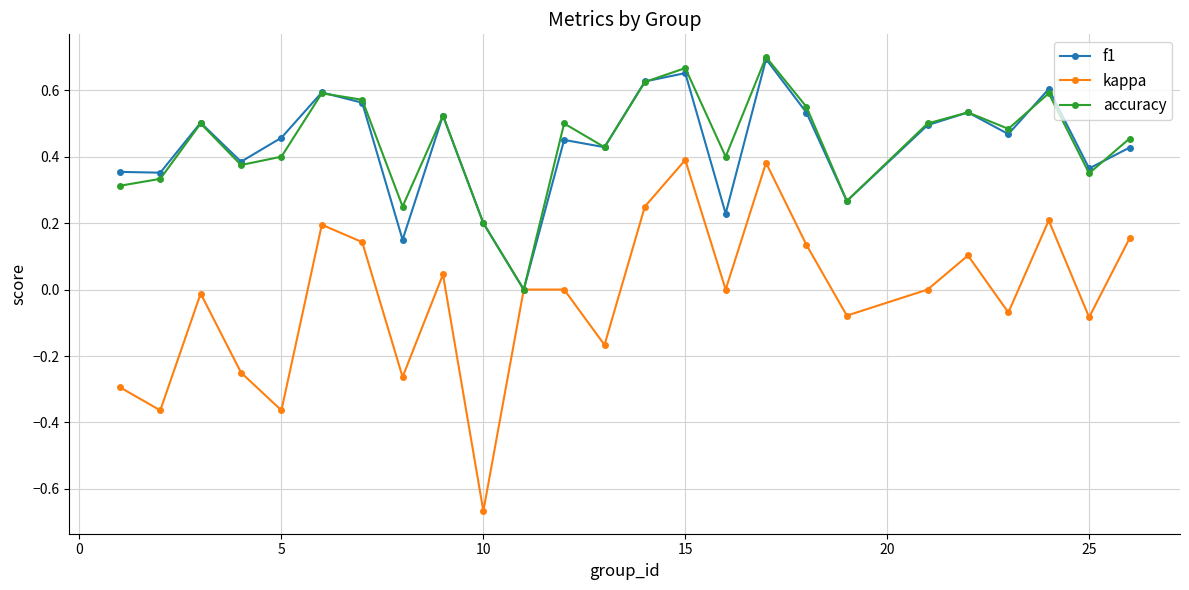

Which series has the largest range (max minus min)?

kappa